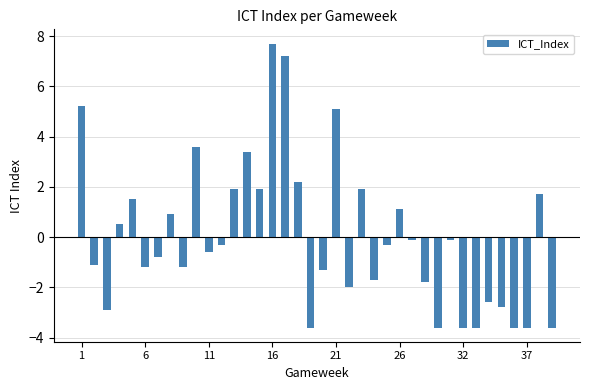

What is the smallest value displayed?

-3.6